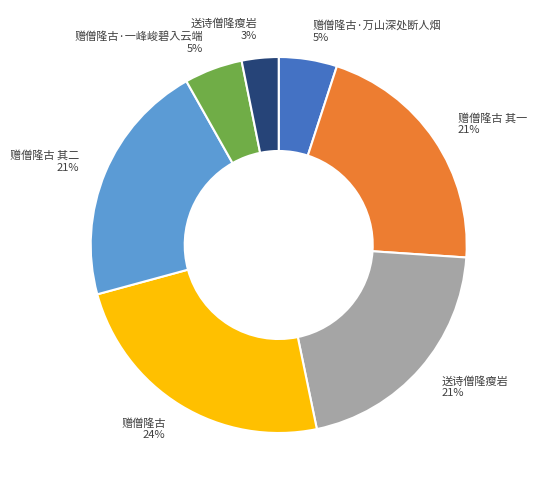

Count the number of slices in the pie.

7